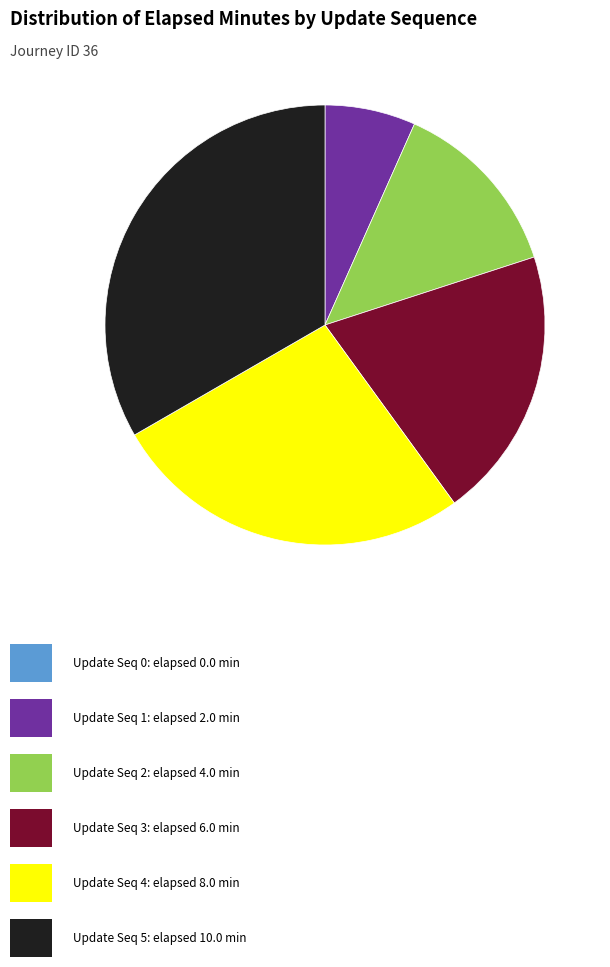

How many slices are in this pie chart?

5